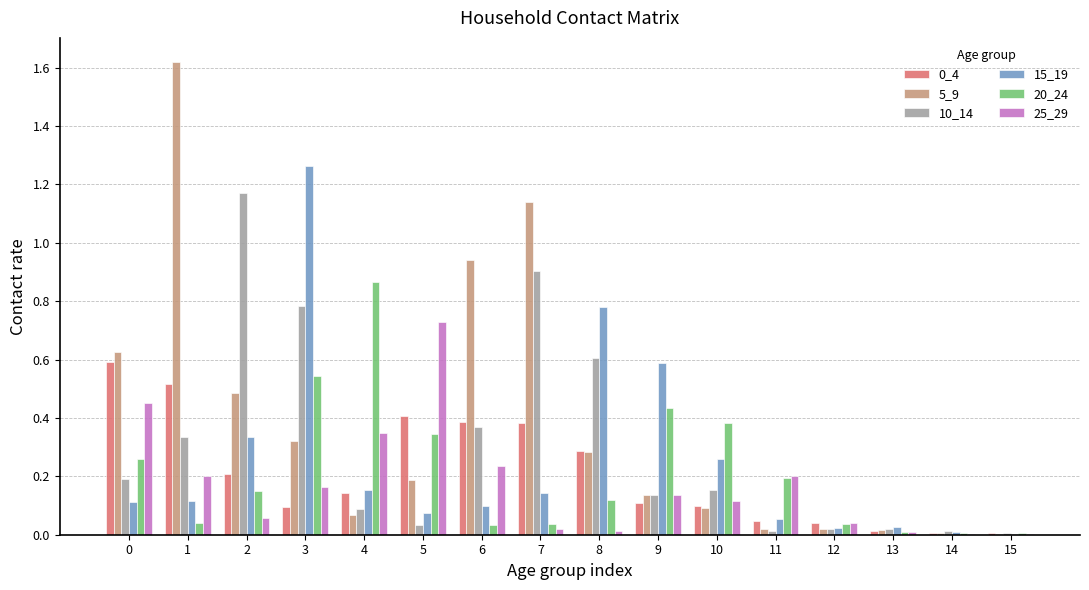

At which category is the sum across all series the highest?

3